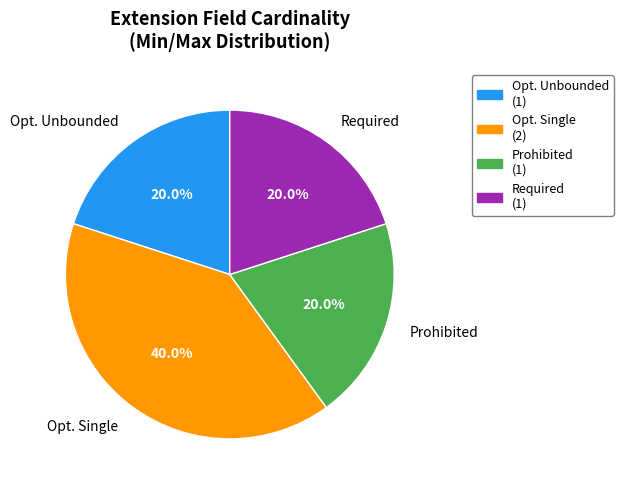

Does Required account for over 50% of the chart?

No